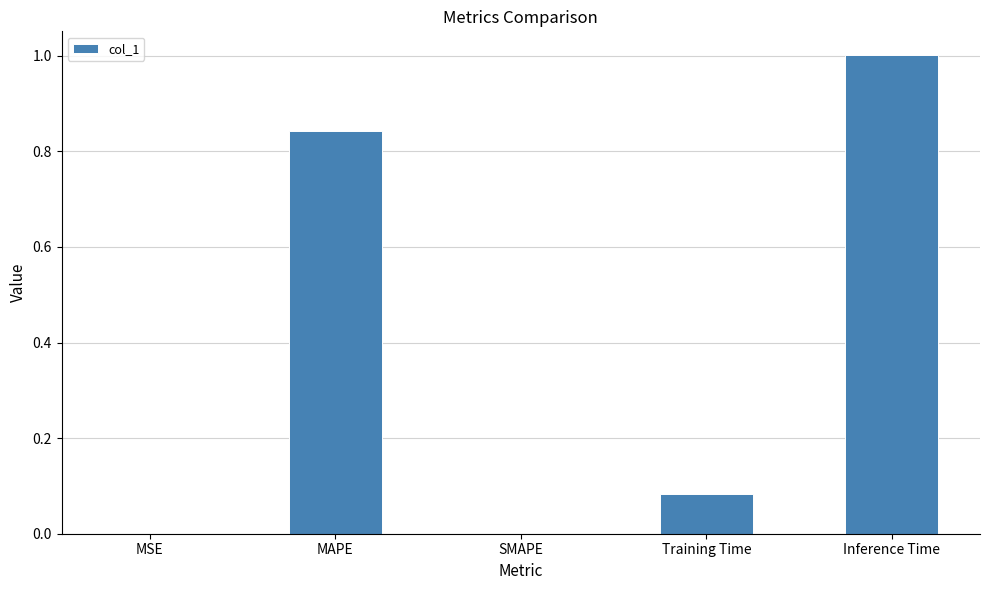

Which has a higher value, Training Time or Inference Time?

Inference Time